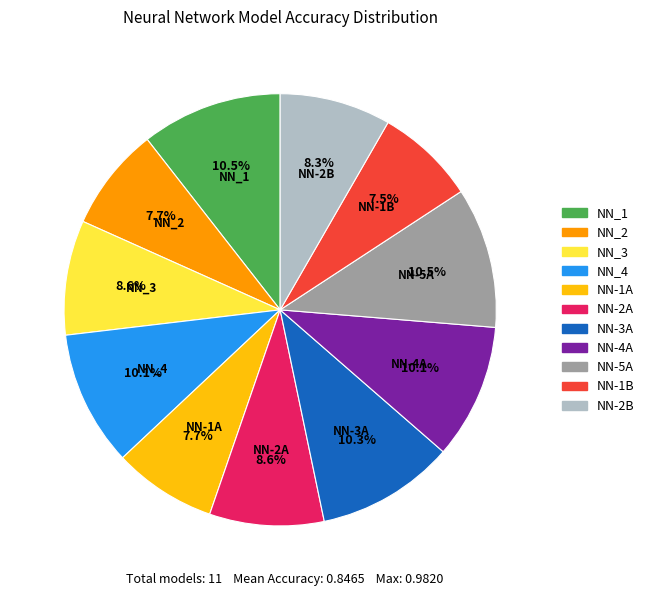

Is there any slice that represents more than half of the pie?

No